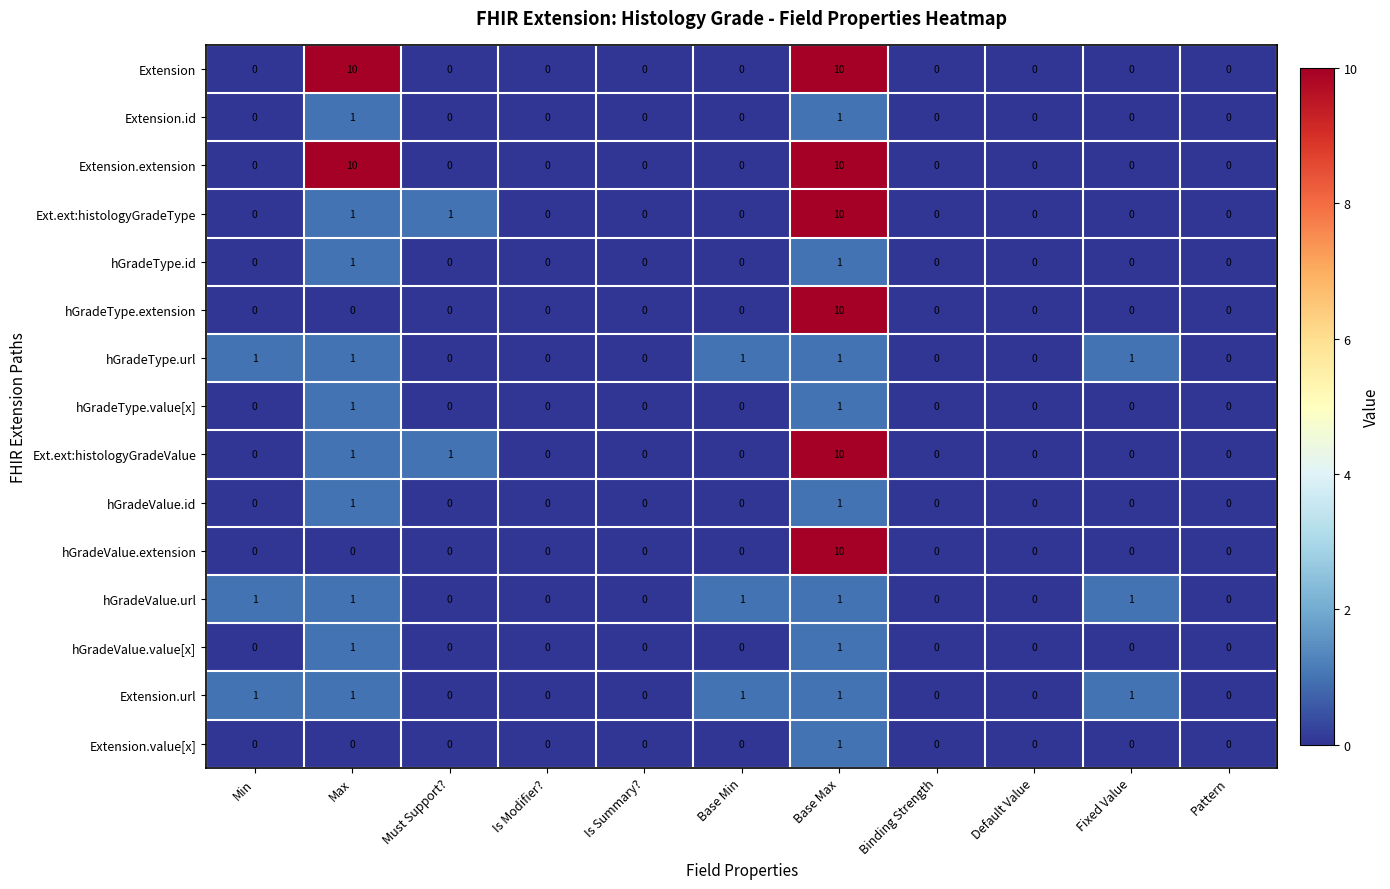

What is the difference between the maximum and minimum values in the hGradeValue.extension series?

10